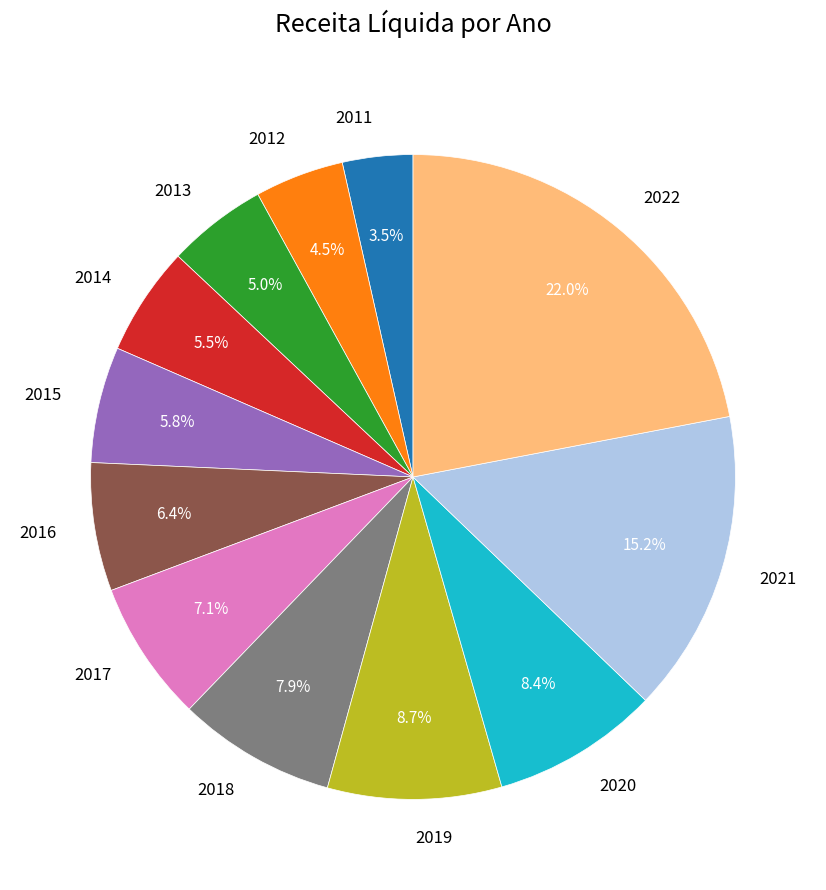

Is it true that 2013 is 18% of the pie?

False